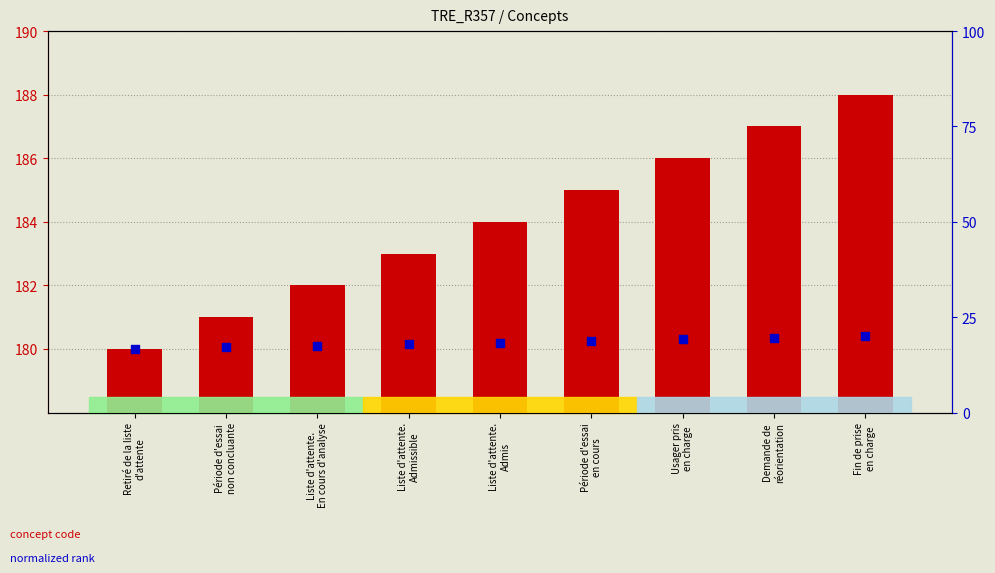

Which series reaches the maximum Y coordinate?

concept code